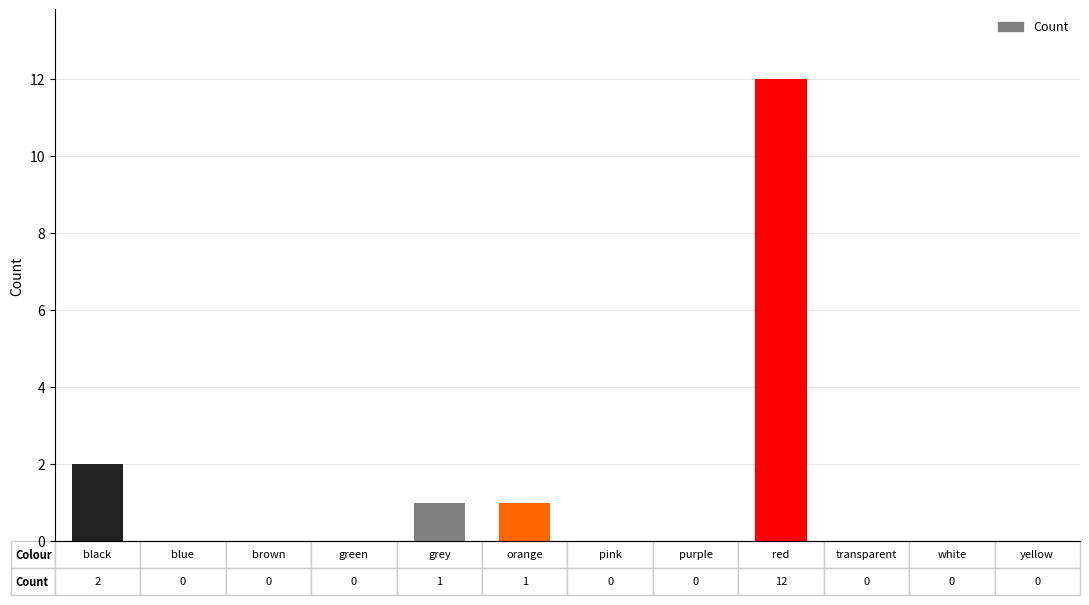

What is the greatest value displayed?

12